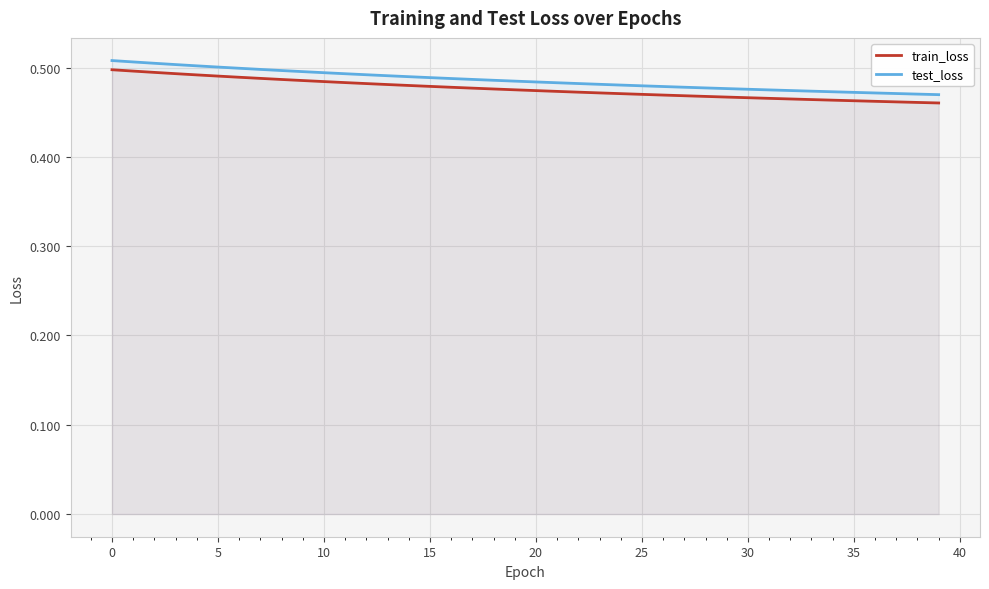

Which series has the largest range (max minus min)?

test_loss